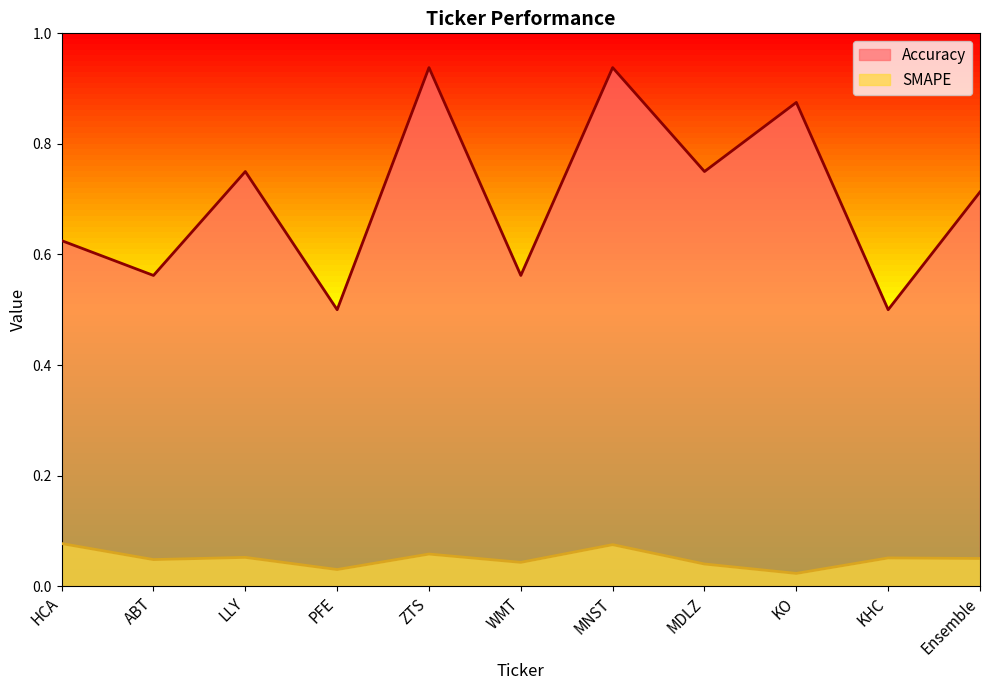

True or false: Accuracy and SMAPE intersect in this chart.

False